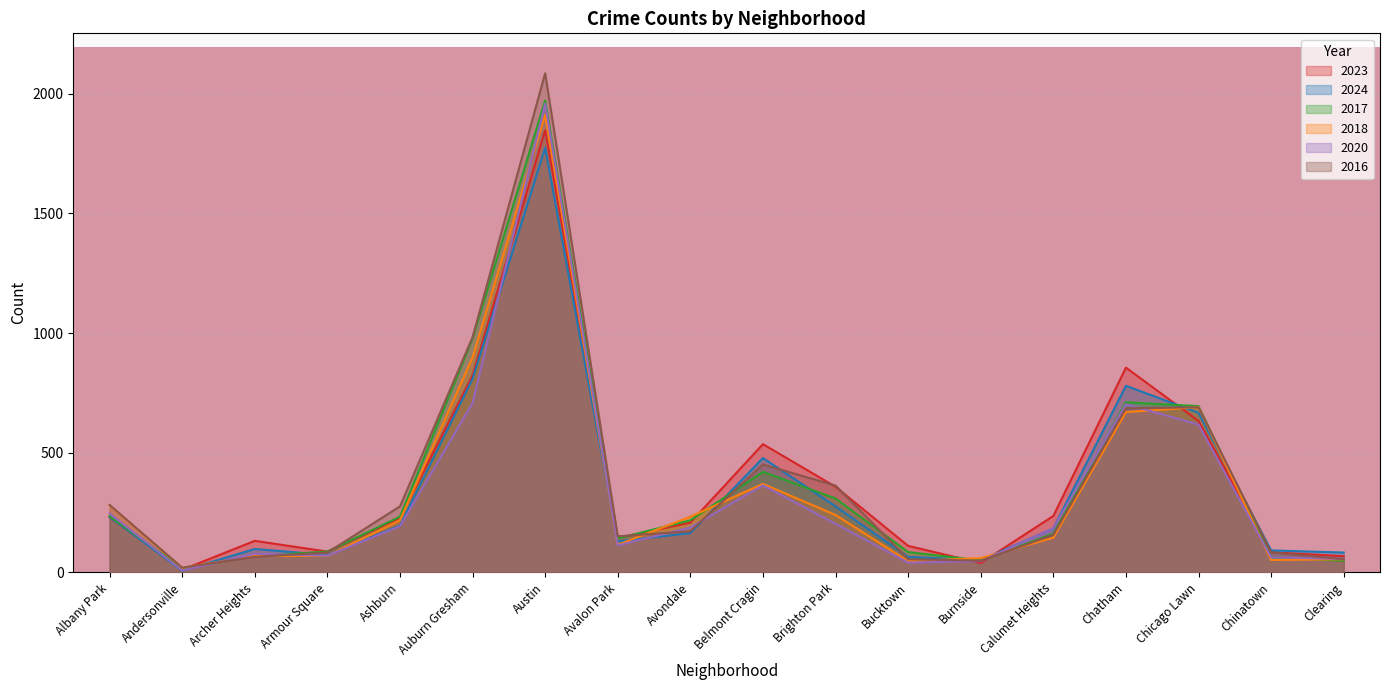

At which label is 2016 closest to 1053?

Auburn Gresham